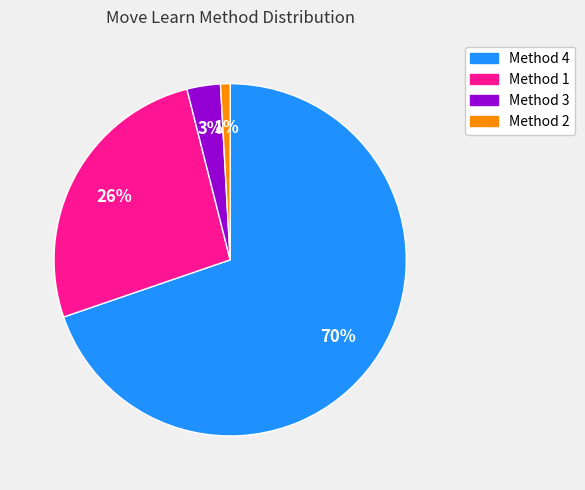

Which category has the smallest portion of the pie?

Method 2